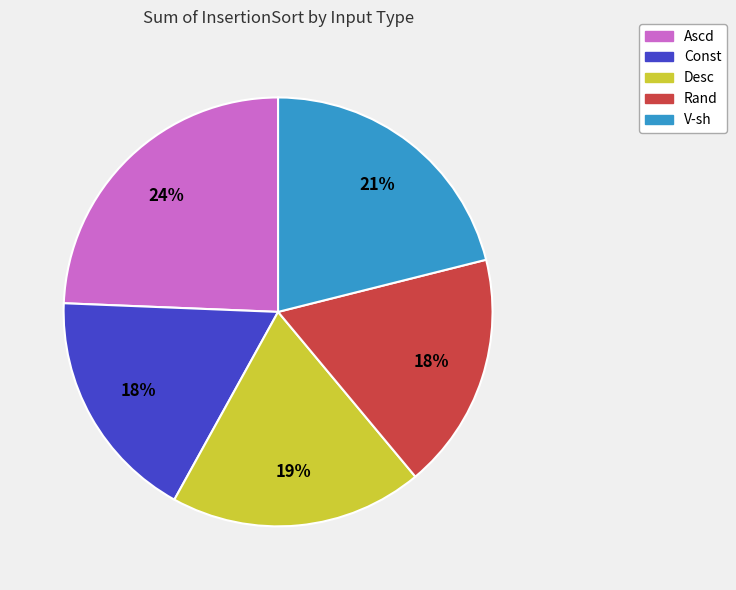

Which category has the biggest portion of the pie?

Ascd